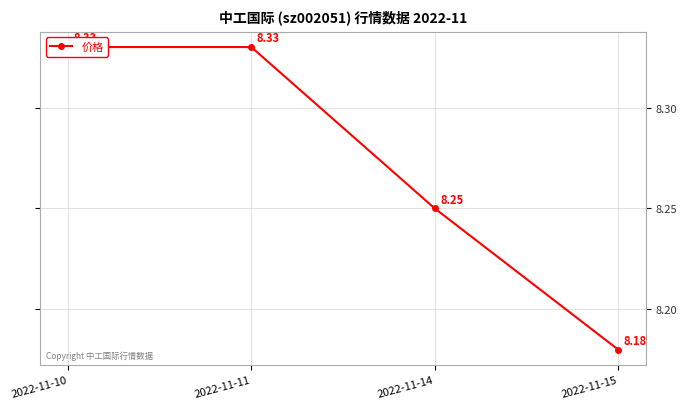

Which category has the highest value across all series?

2022-11-10